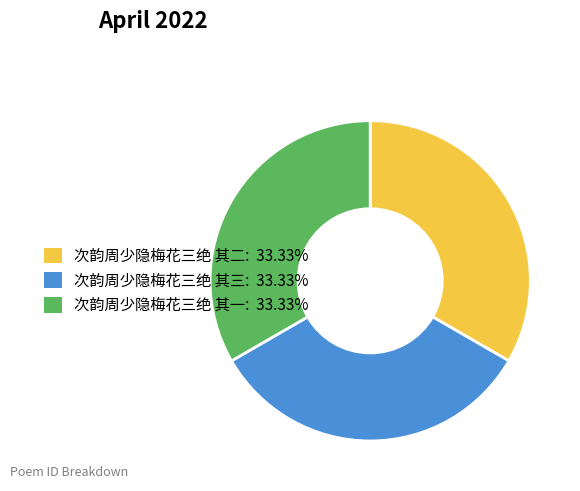

Approximately how many times larger is the value at 次韵周少隐梅花三绝 其三 compared to 次韵周少隐梅花三绝 其一?

1.0